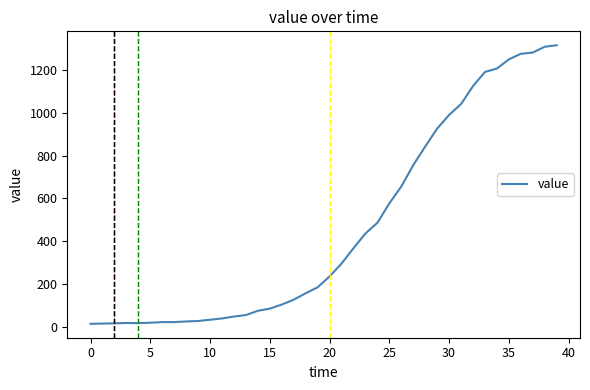

What is the sum of all values?

18658